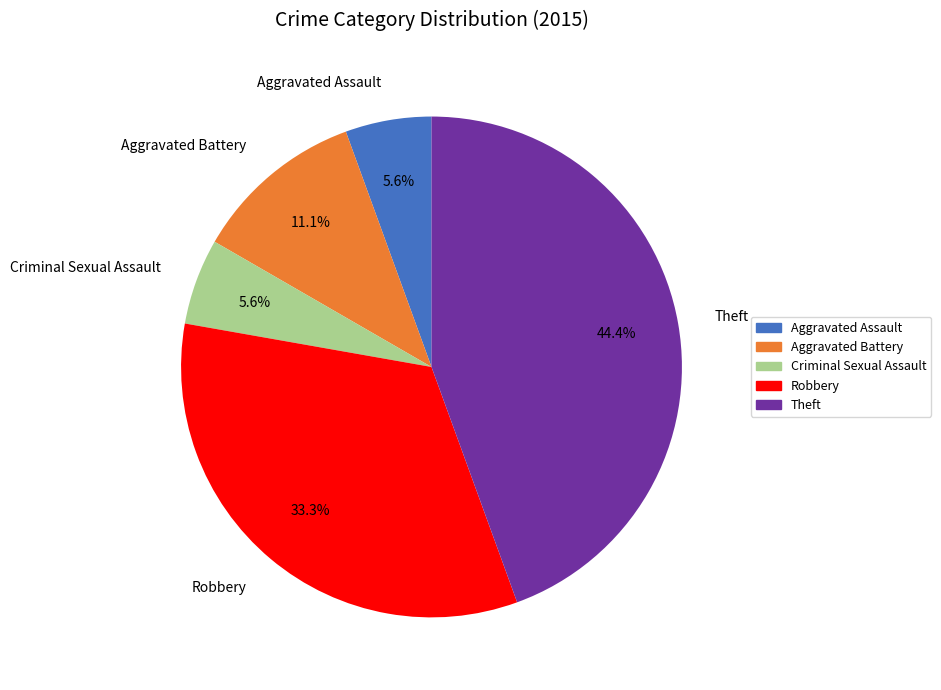

How many slices are in this pie chart?

5